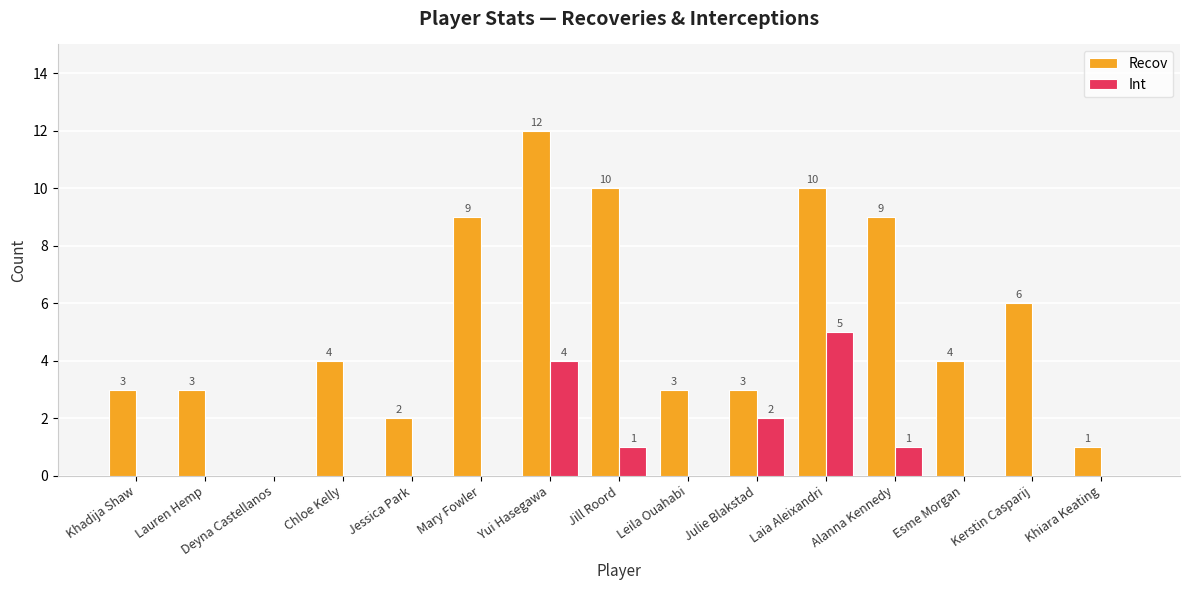

At which label is Int closest to 2?

Julie Blakstad